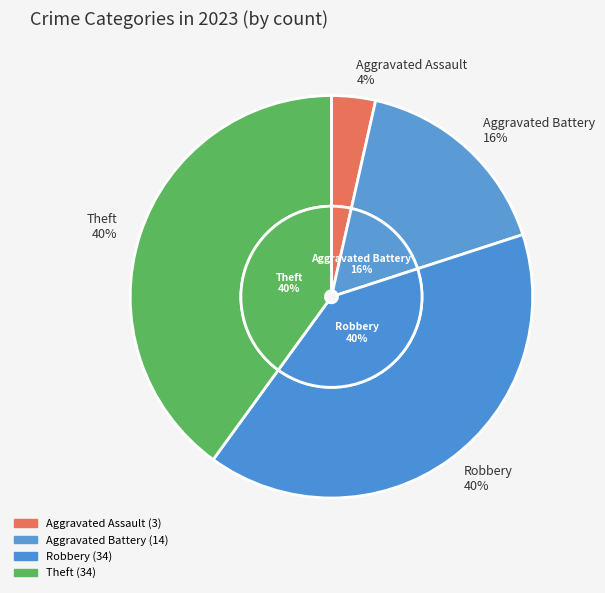

Between Aggravated Assault and Theft, which is larger?

Theft